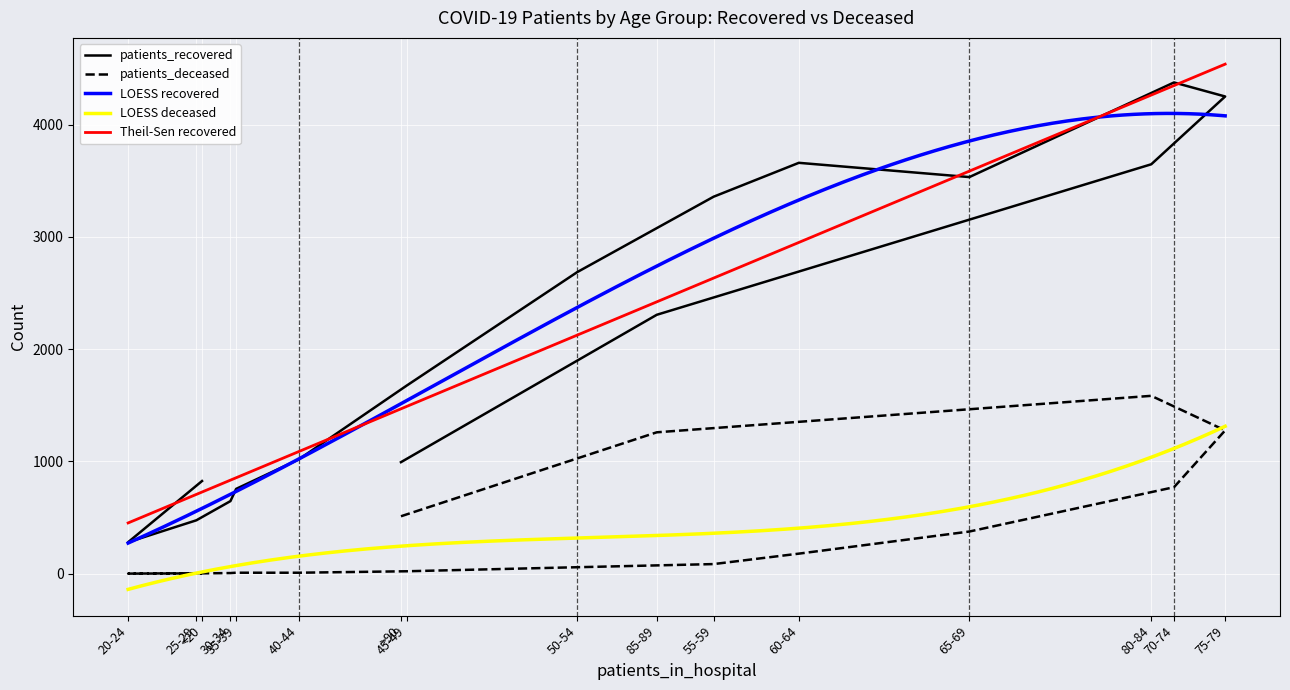

What is the difference between the maximum and second lowest values in the patients_recovered series?

3901